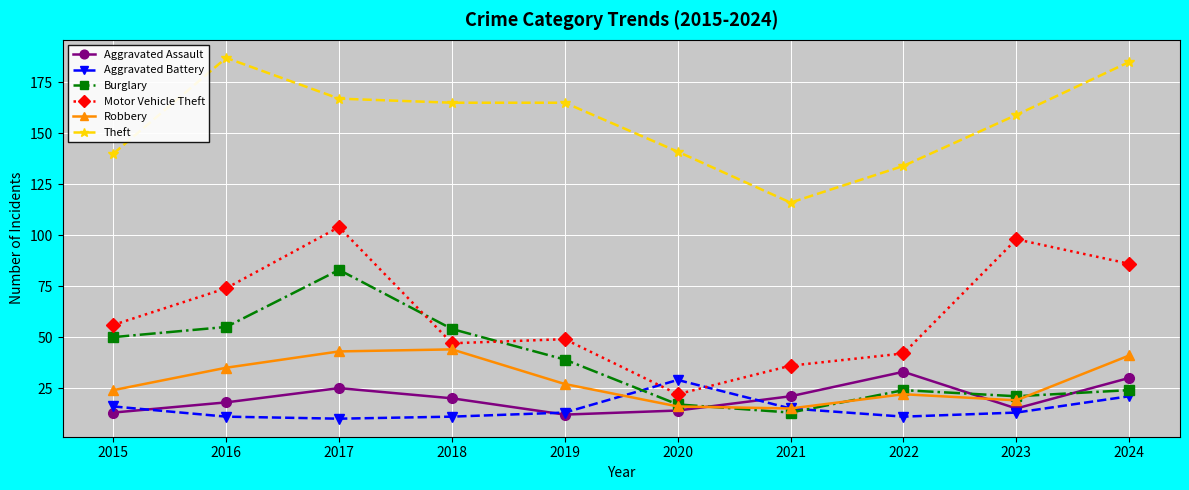

Read the Aggravated Assault value at 2022.

33